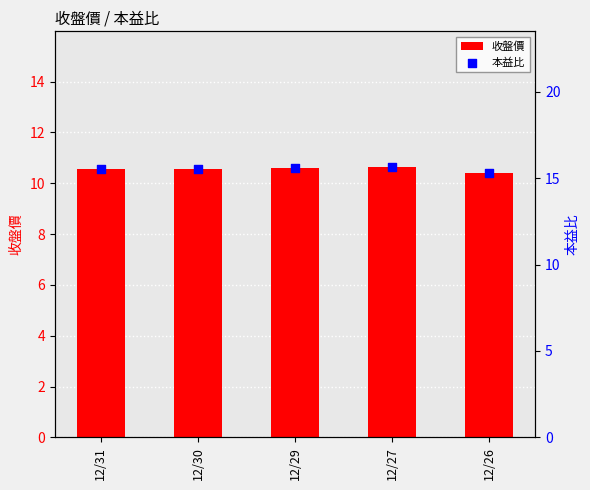

At which category is the sum across all series the highest?

12/27